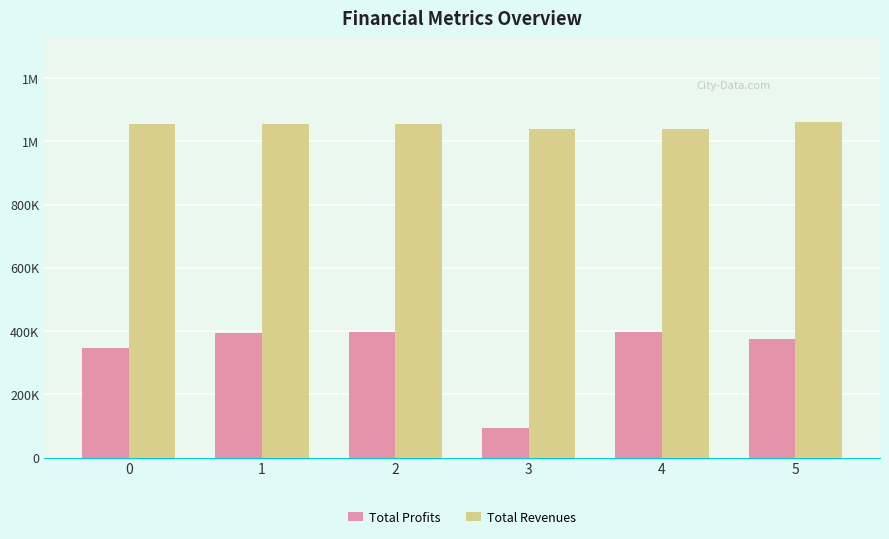

Reading left to right, list all the values displayed in this chart.

Total Profits: 347119.8	395117.0	397581.5	92827.7	398075.6	376446.2
Total Revenues: 1053113.8	1053113.8	1053113.8	1038925.8	1038925.8	1060142.9